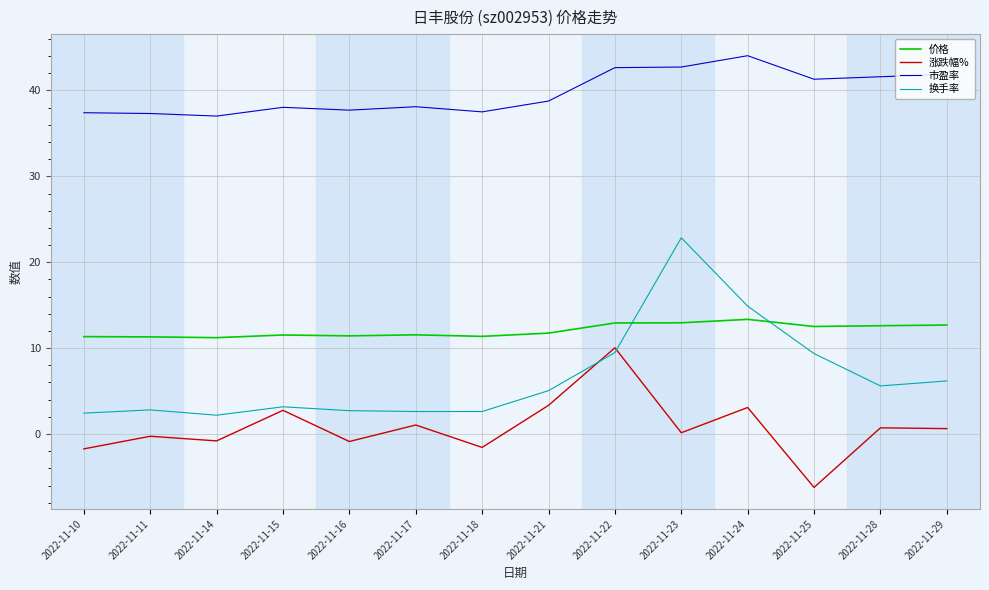

At 2022-11-14, list the series in order from smallest to largest.

涨跌幅%, 换手率, 价格, 市盈率